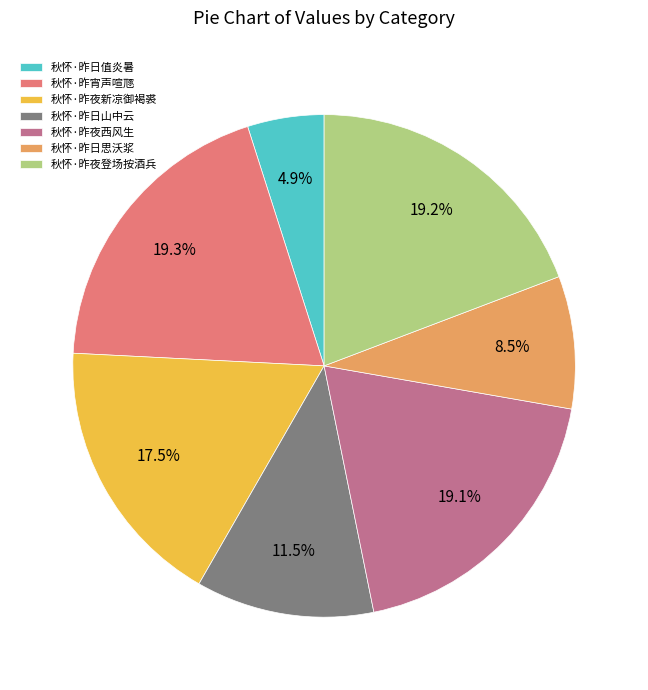

The 秋怀·昨夜新凉御褐裘 slice represents 28% of the pie. True or false?

False